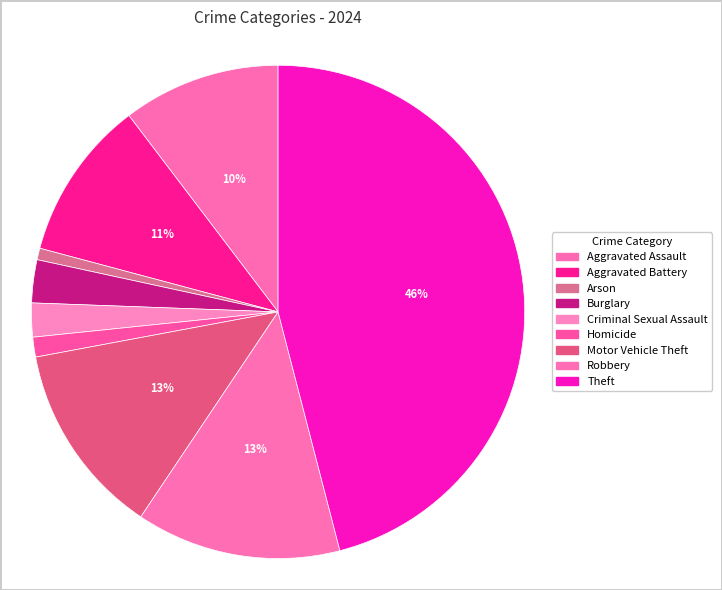

Is there a majority slice in this chart?

No